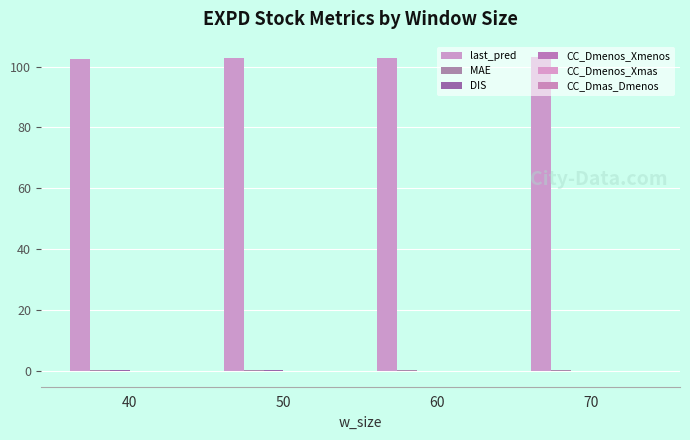

Does the chart contain stacked bars?

No